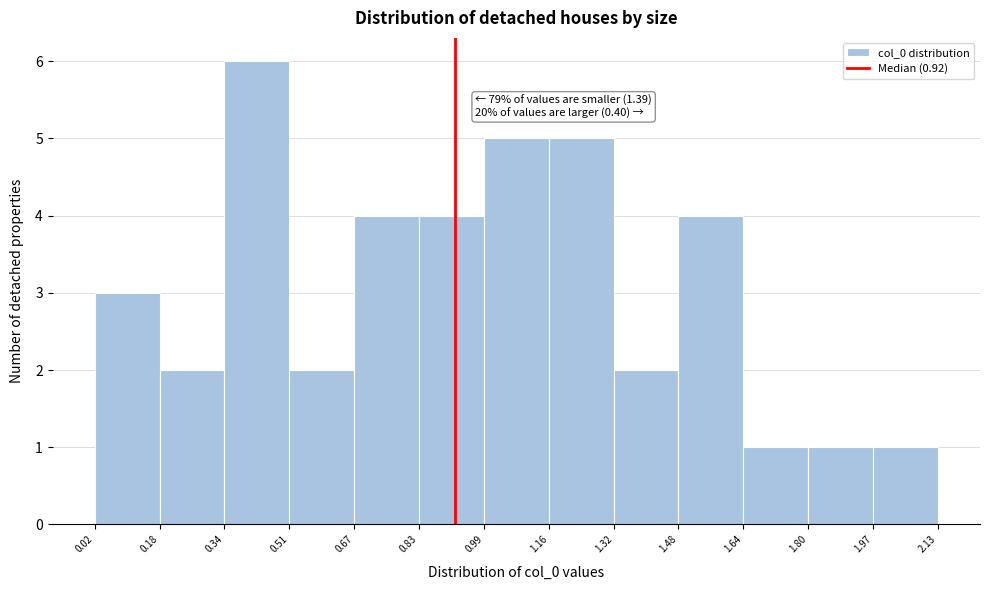

Which range on the x-axis has the tallest bar?

0.34 to 0.51